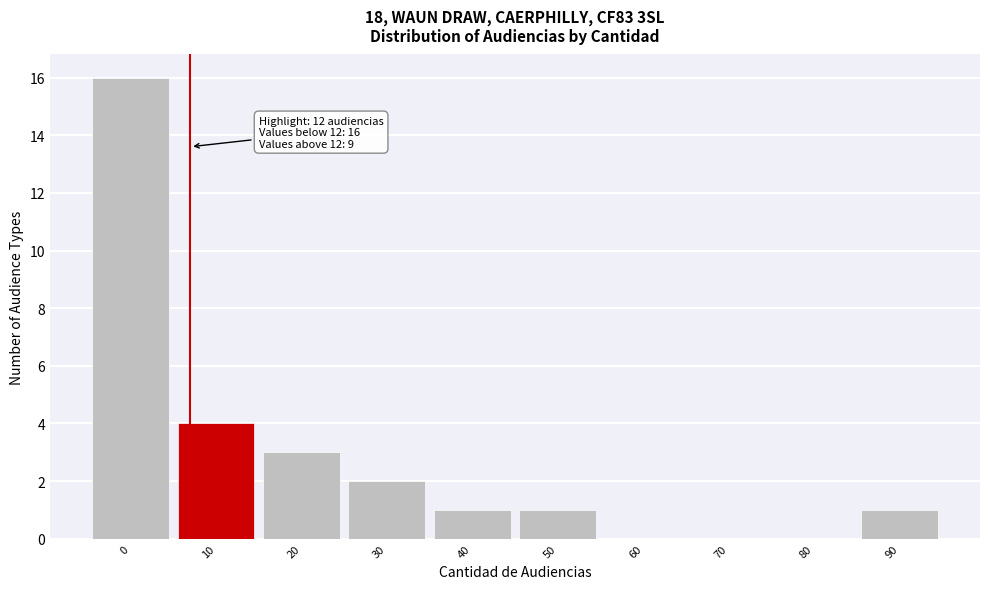

Reading left to right, what are all the values shown in this chart?

0=16	10=4	20=3	30=2	40=1	50=1	60=0	70=0	80=0	90=1